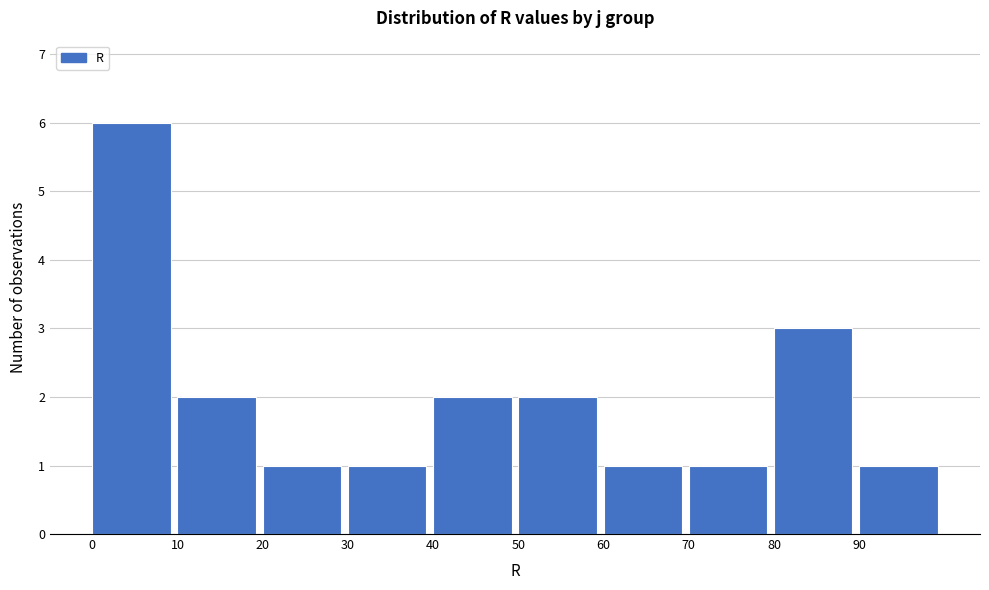

Over which range of the x-axis is the bar tallest?

0 to 10